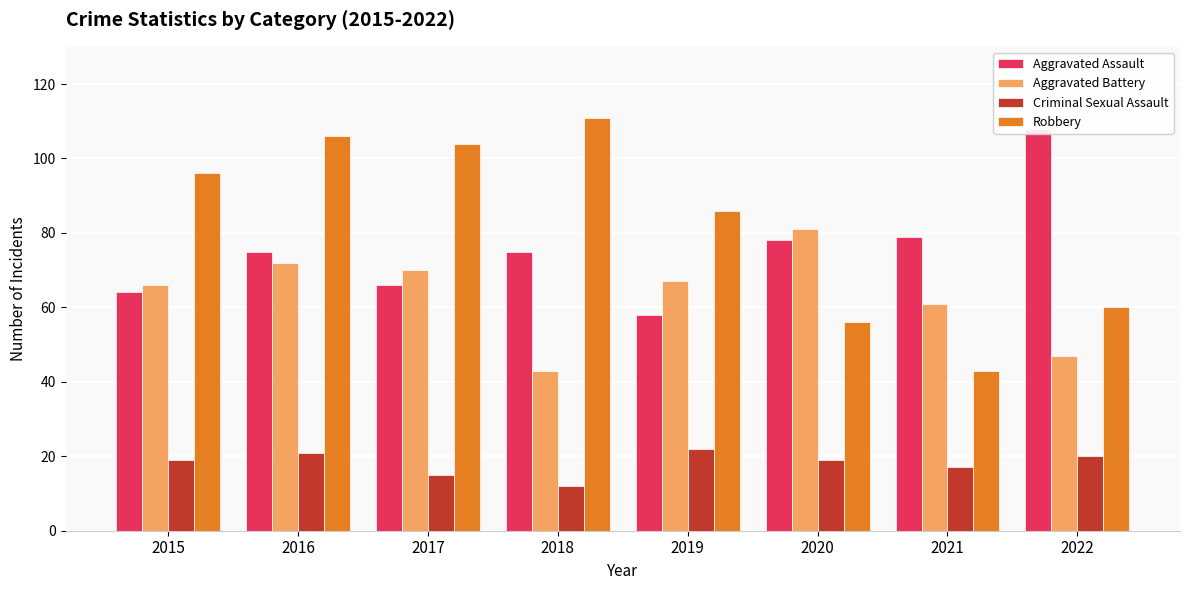

Read the Aggravated Assault value at 2015.

64